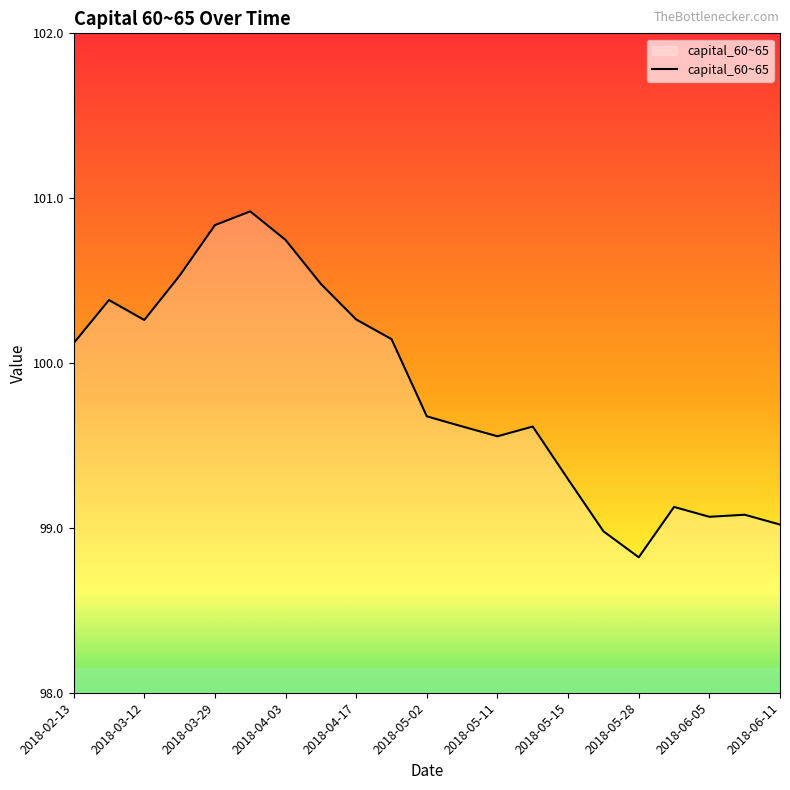

Count the number of data series in this chart.

1